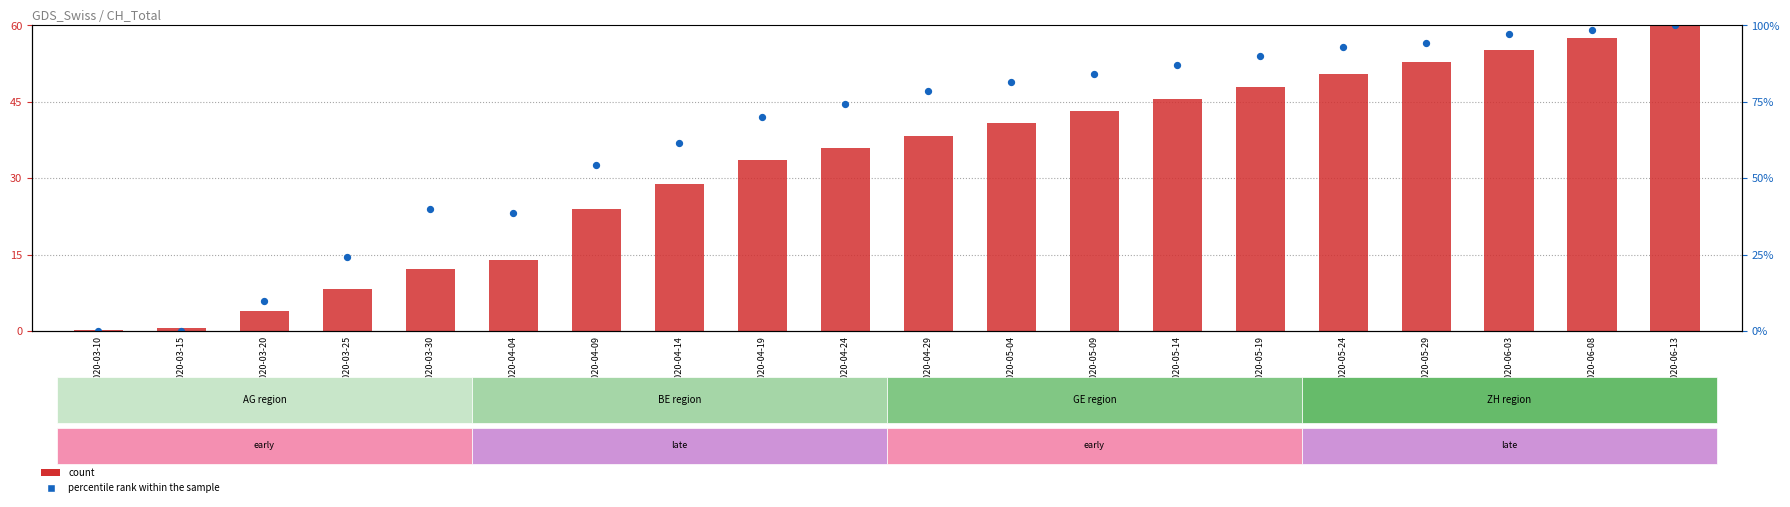

Which series has the widest spread of Y values?

percentile rank within the sample